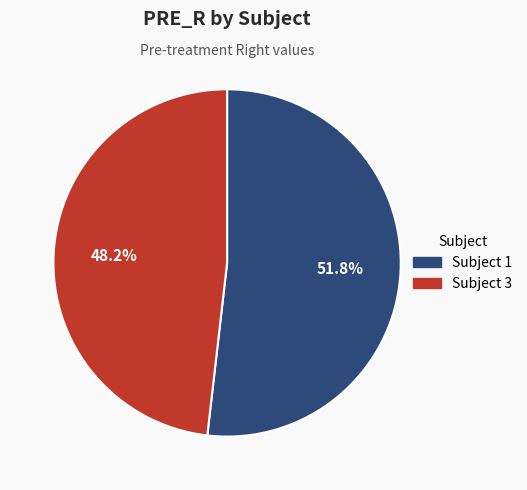

Does any single category account for the majority?

Yes